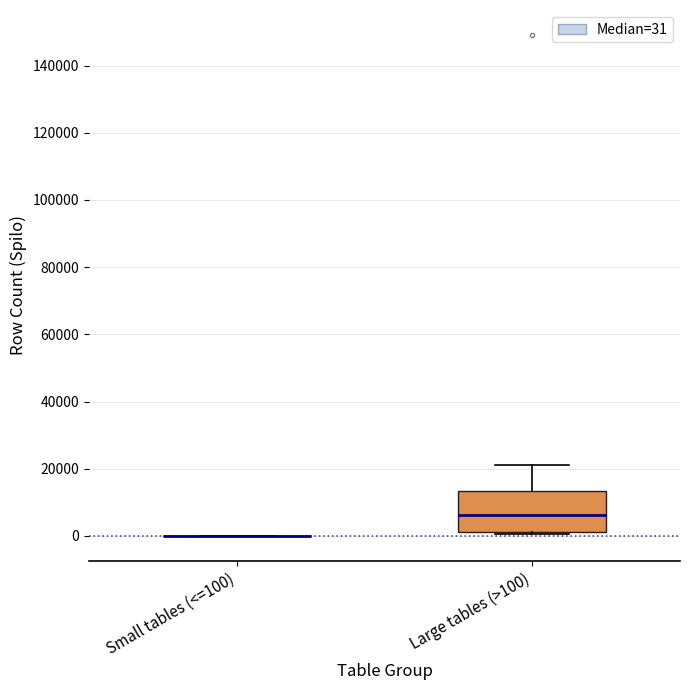

Where is the lower edge of the box for Large tables (>100) on the y-axis? The values are not printed on the chart, so give them approximately, as read against the axis.

2000